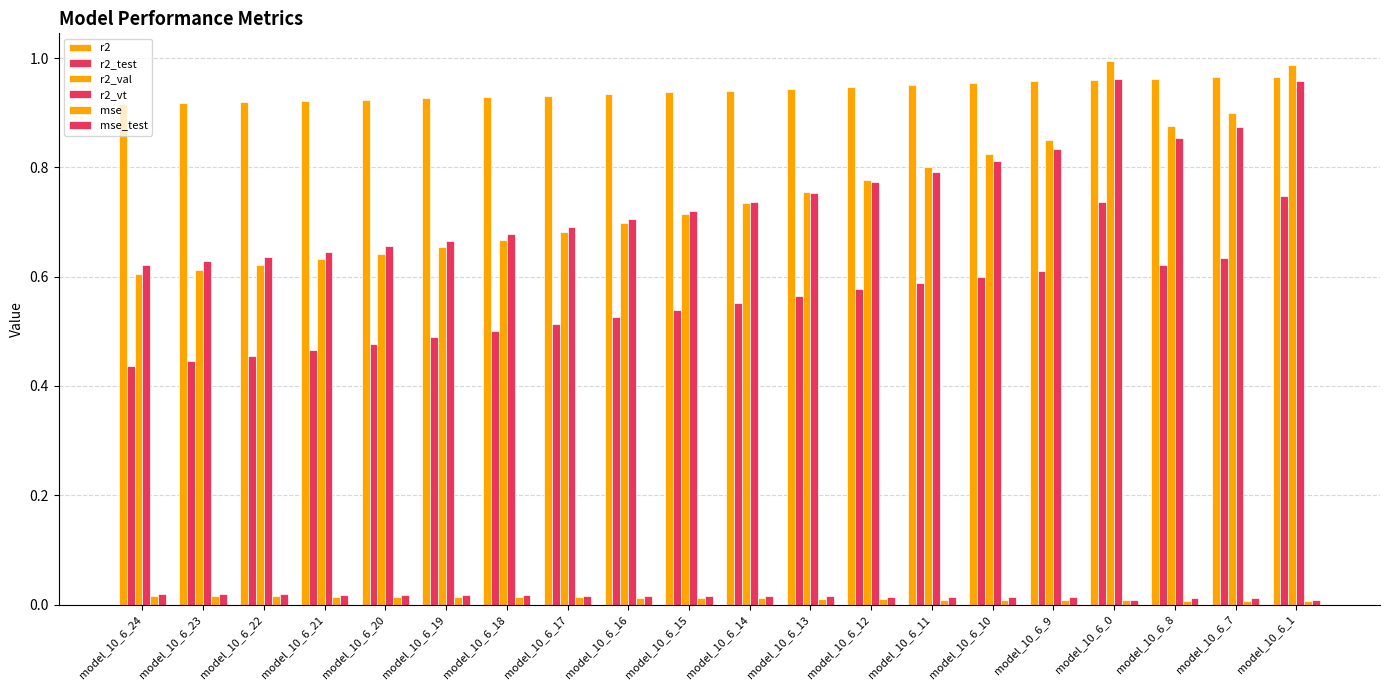

Count the number of data series in this chart.

6